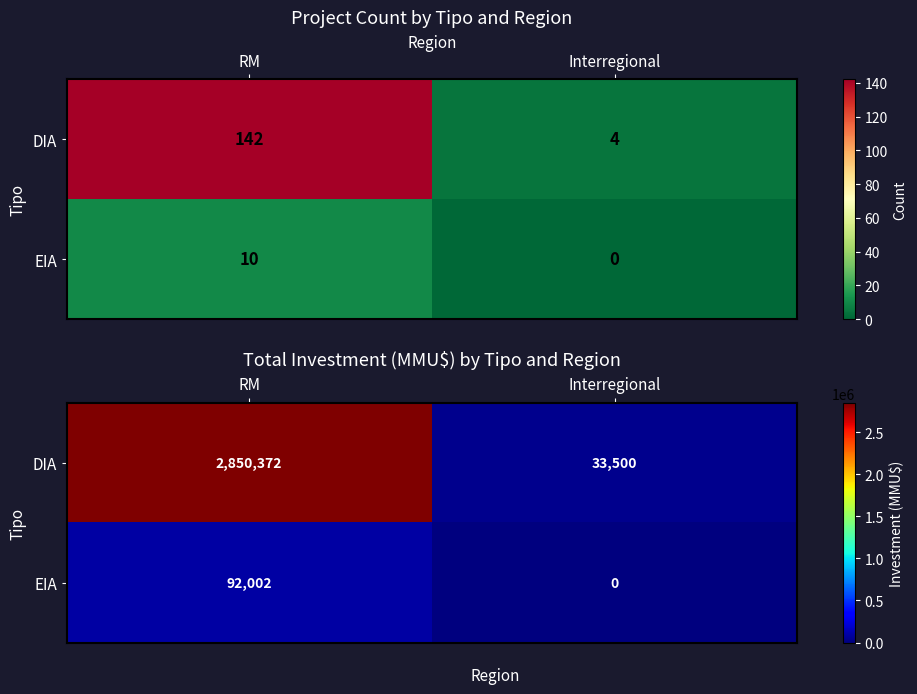

At which label is DIA closest to 1441936?

RM